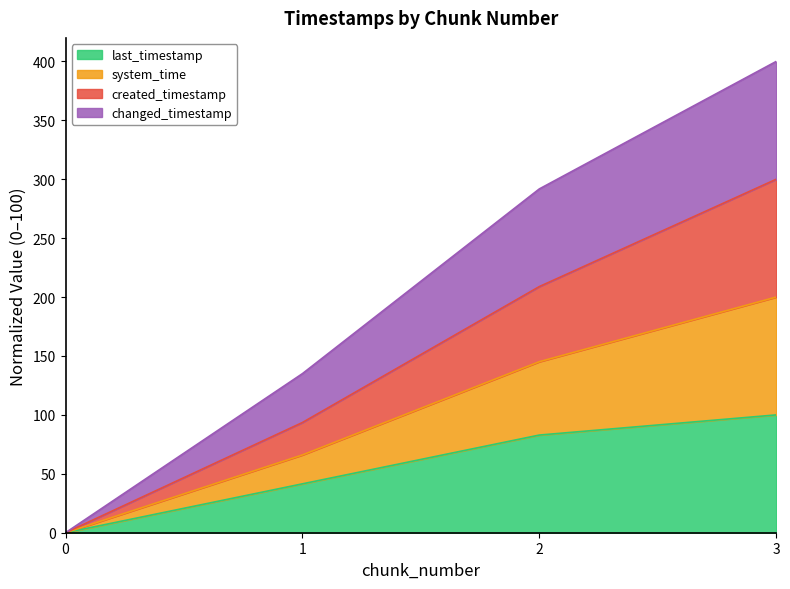

Does the chart display data point markers on the line(s)?

No